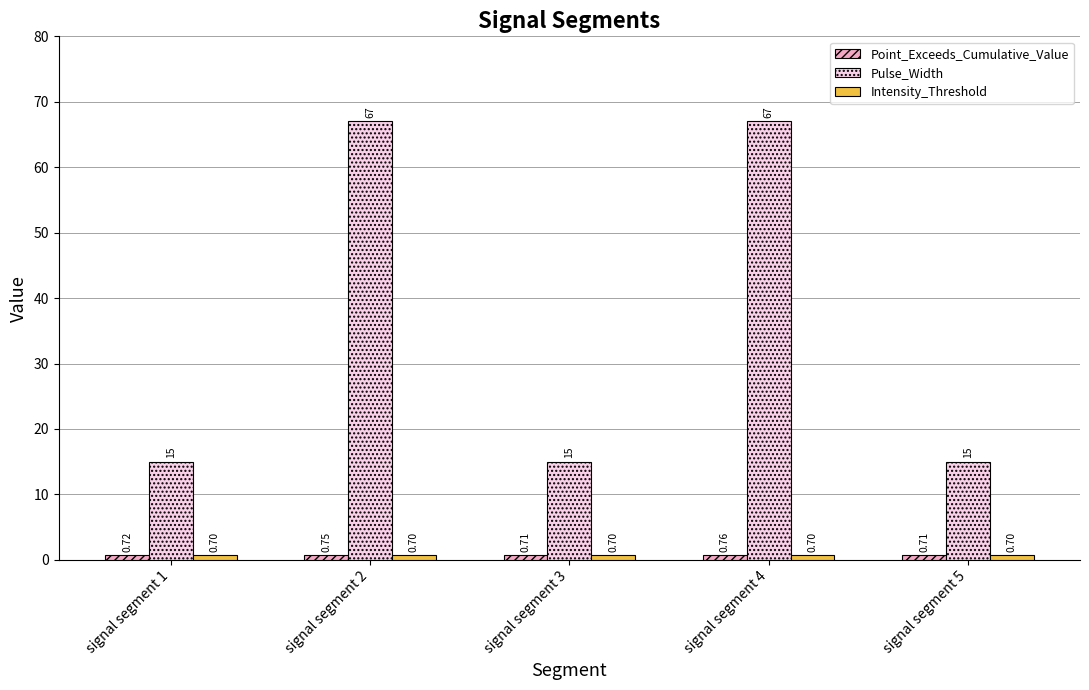

Which series has the largest total across all categories?

Pulse_Width